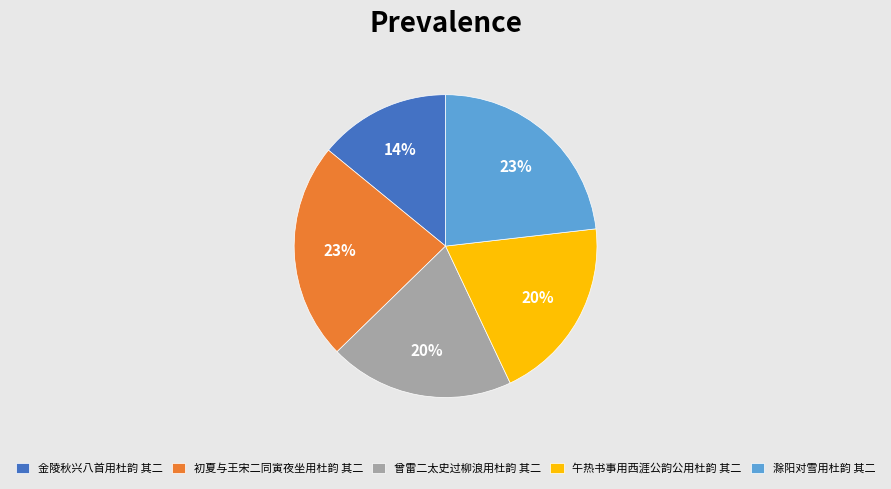

Is there any slice that represents more than half of the pie?

No